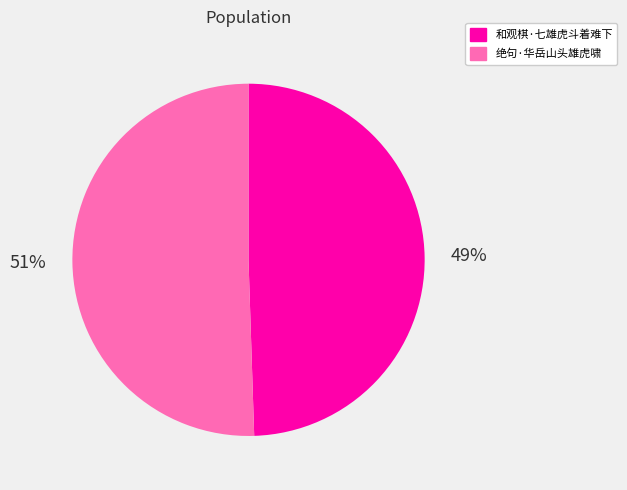

Which has a higher value, 和观棋·七雄虎斗着难下 or 绝句·华岳山头雄虎啸?

绝句·华岳山头雄虎啸